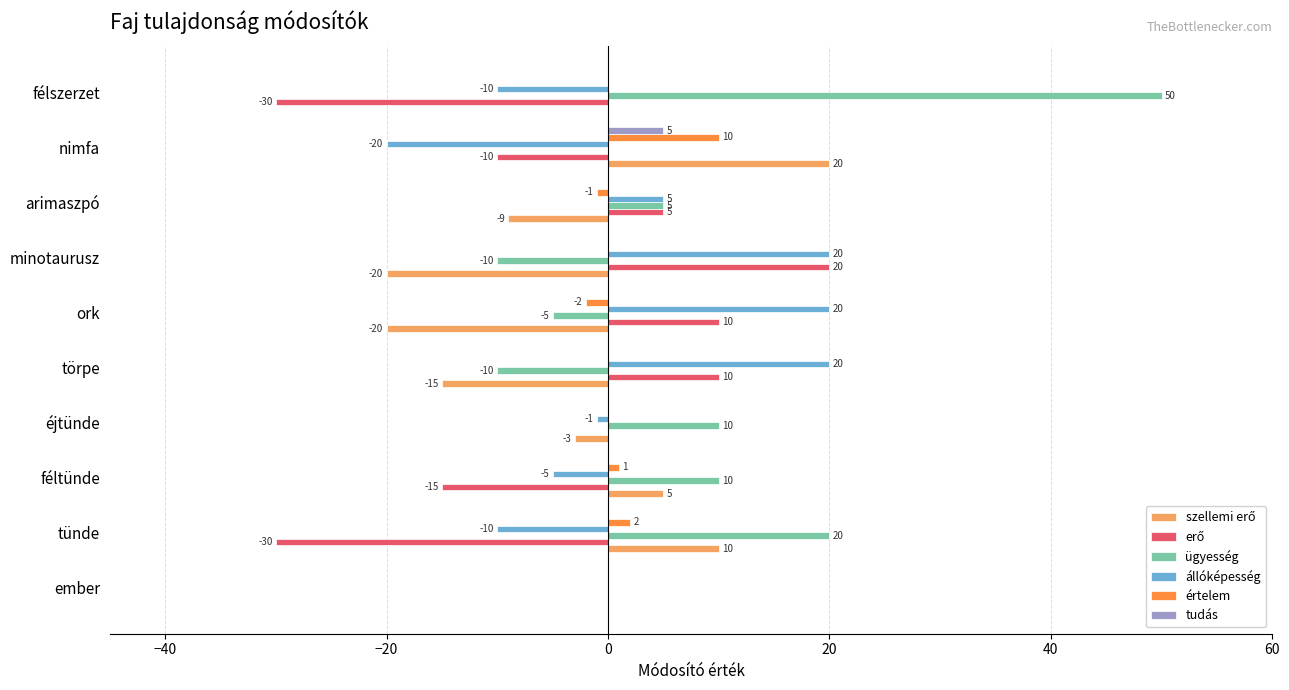

Which category has the highest value in the tudás series?

nimfa